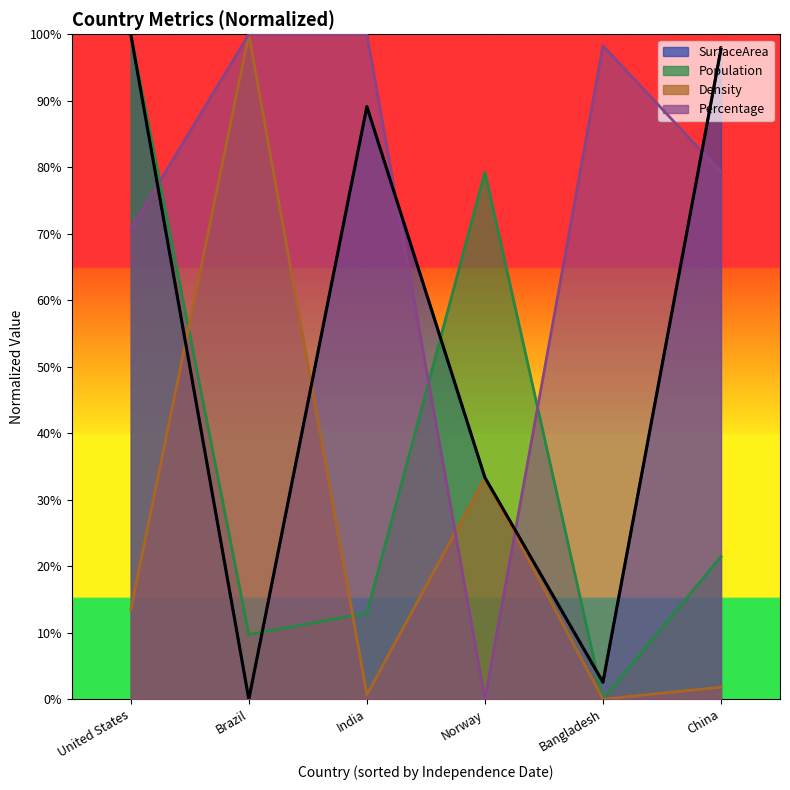

How many lines are shown in the chart?

4